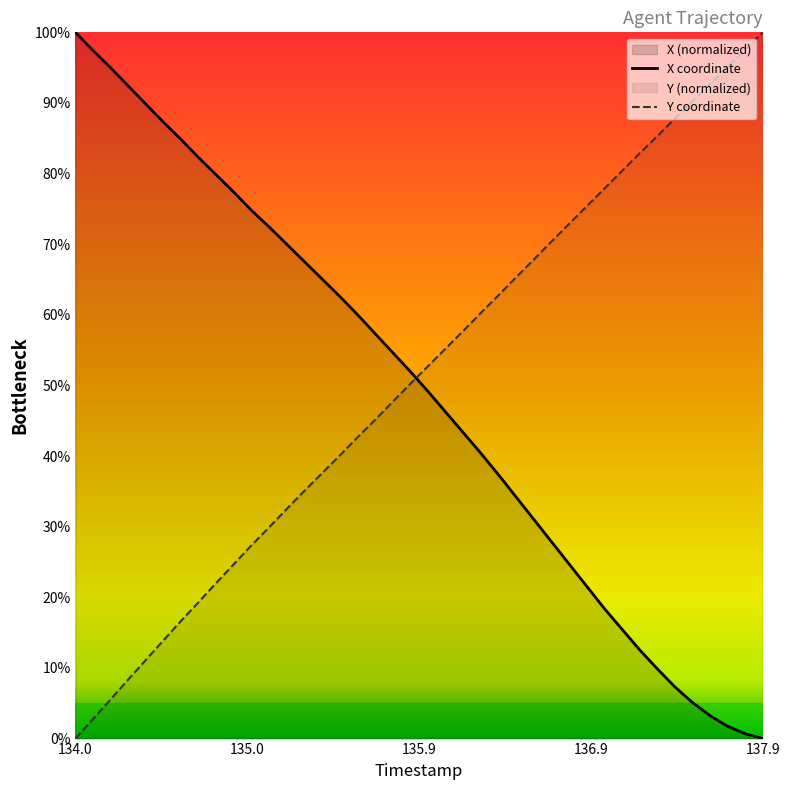

Rank the series by their maximum value, from lowest to highest.

X, Y